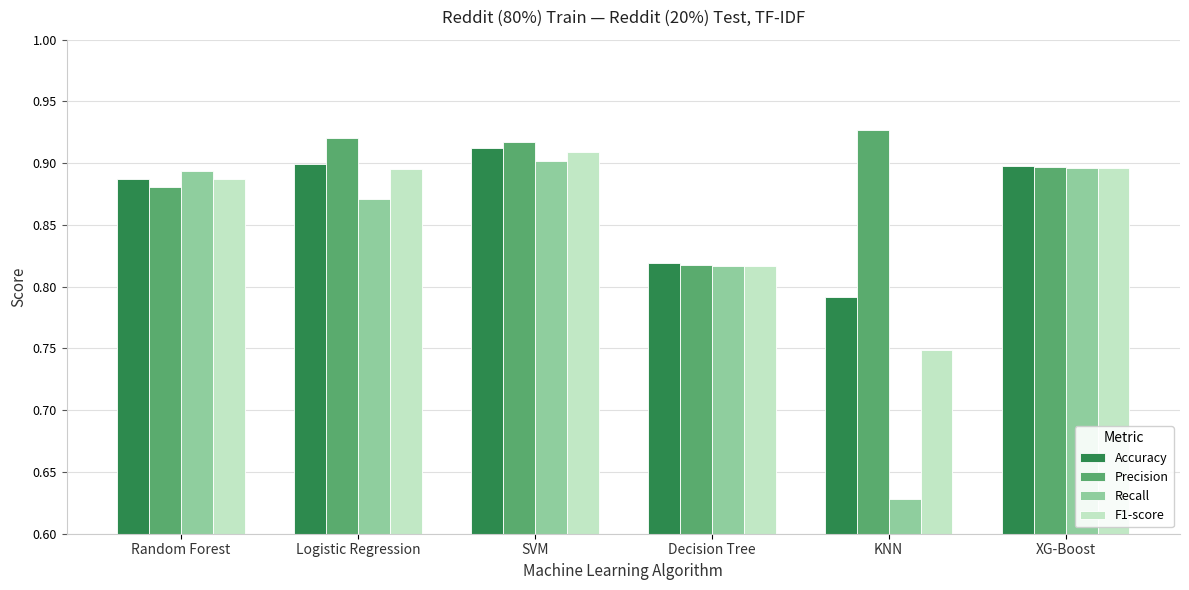

What is the total value across all series at SVM?

3.6